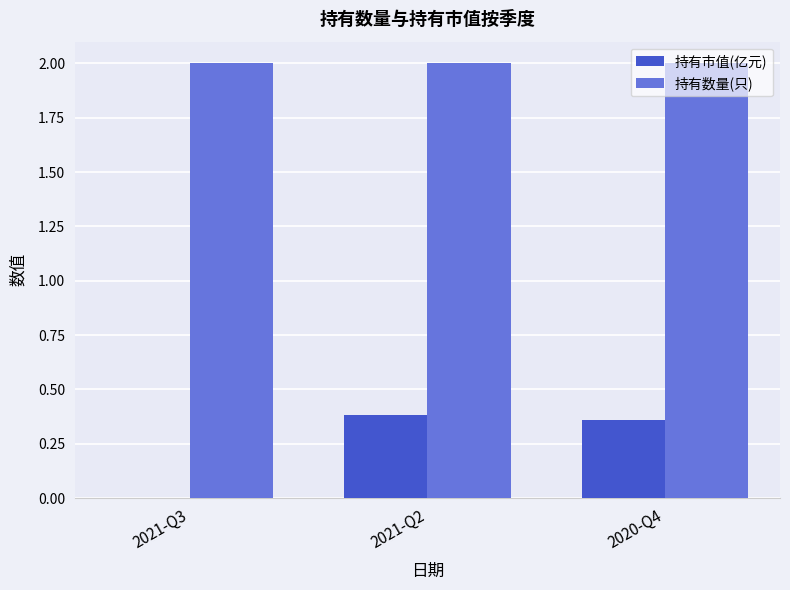

What is the highest value of the 持有数量(只) series?

2.0